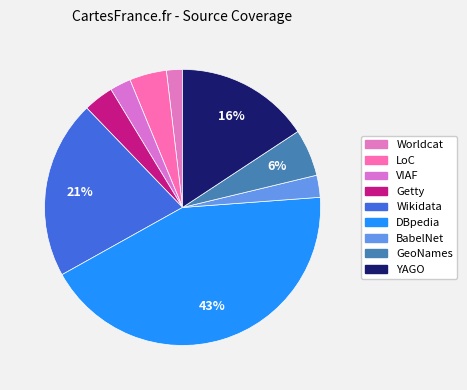

How many segments does this pie chart have?

9